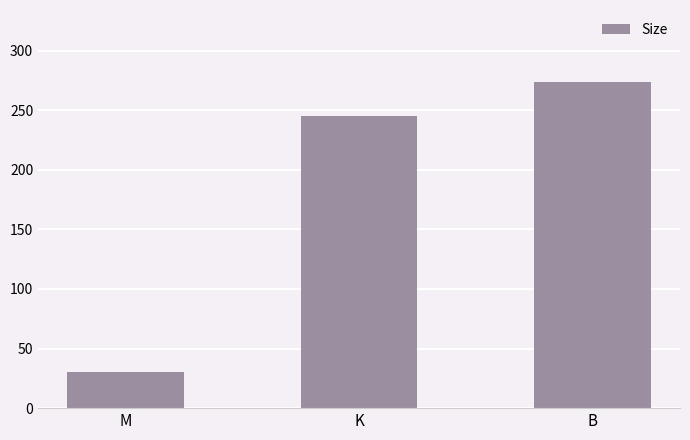

What is the average value?

183.1